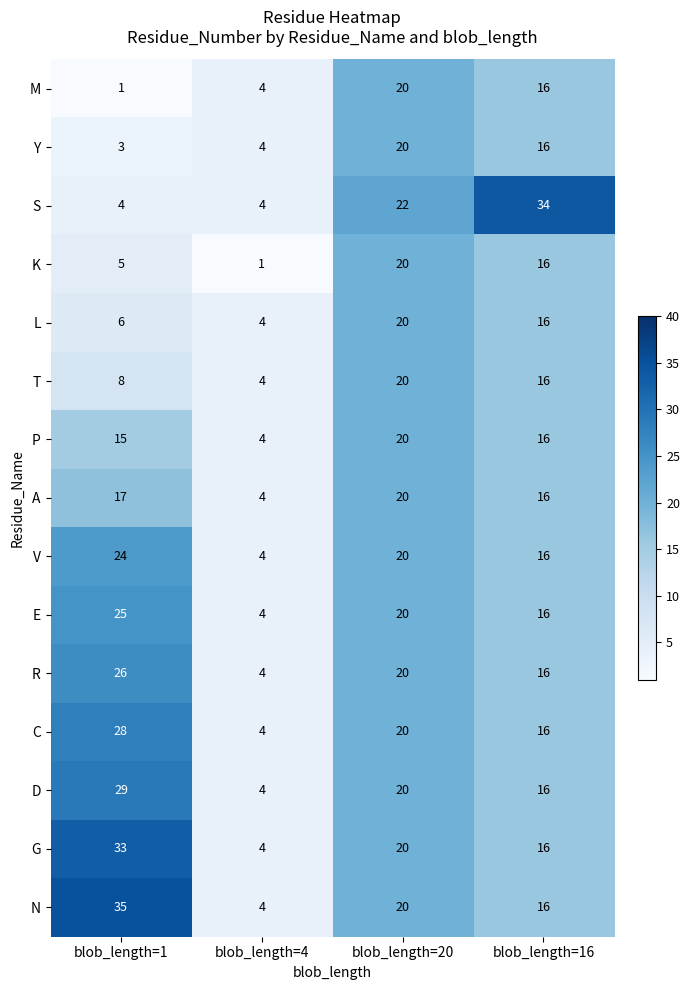

Rank the categories by K value from highest to lowest.

blob_length=20, blob_length=16, blob_length=1, blob_length=4